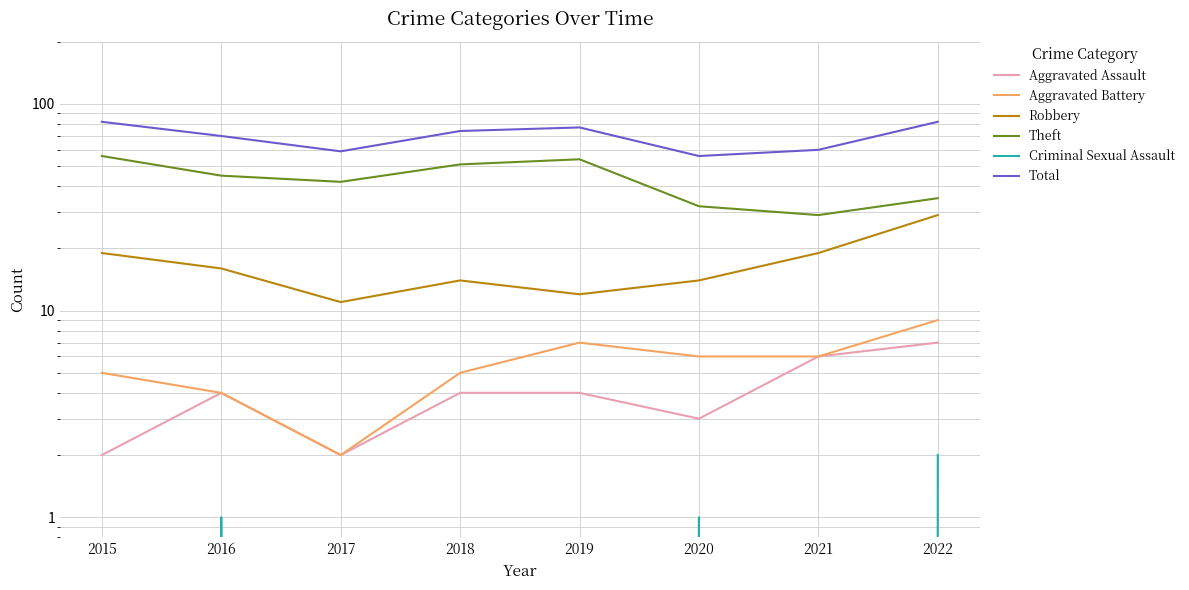

True or false: Theft has a value of 45 at 2016.

True